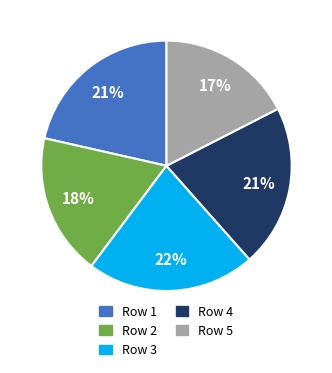

Is there any slice that represents more than half of the pie?

No